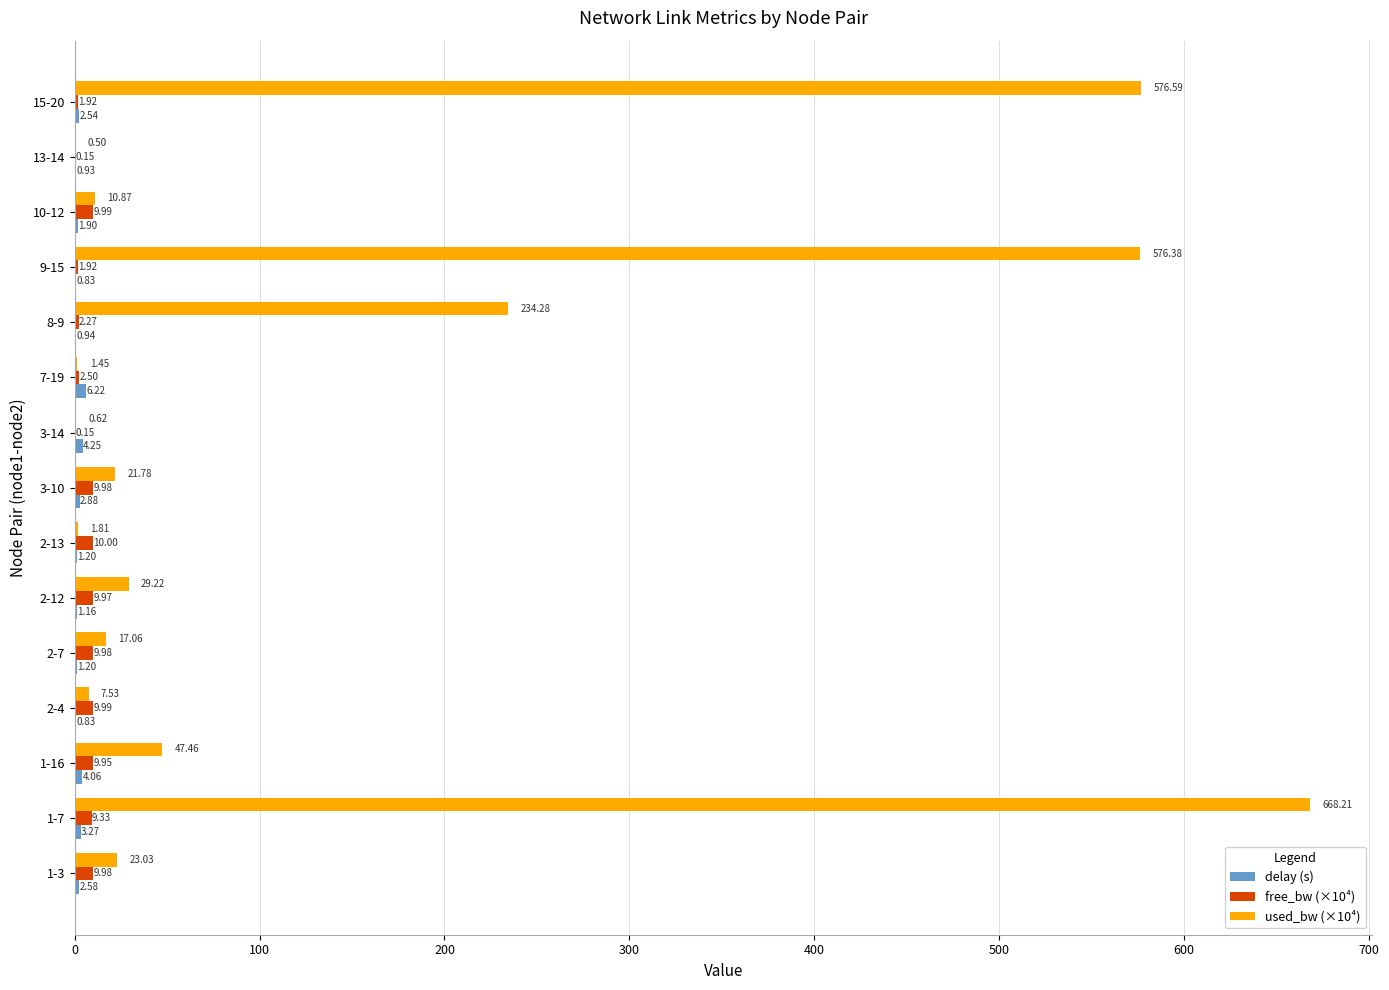

Which series has the widest spread of values?

used_bw (×10⁴)